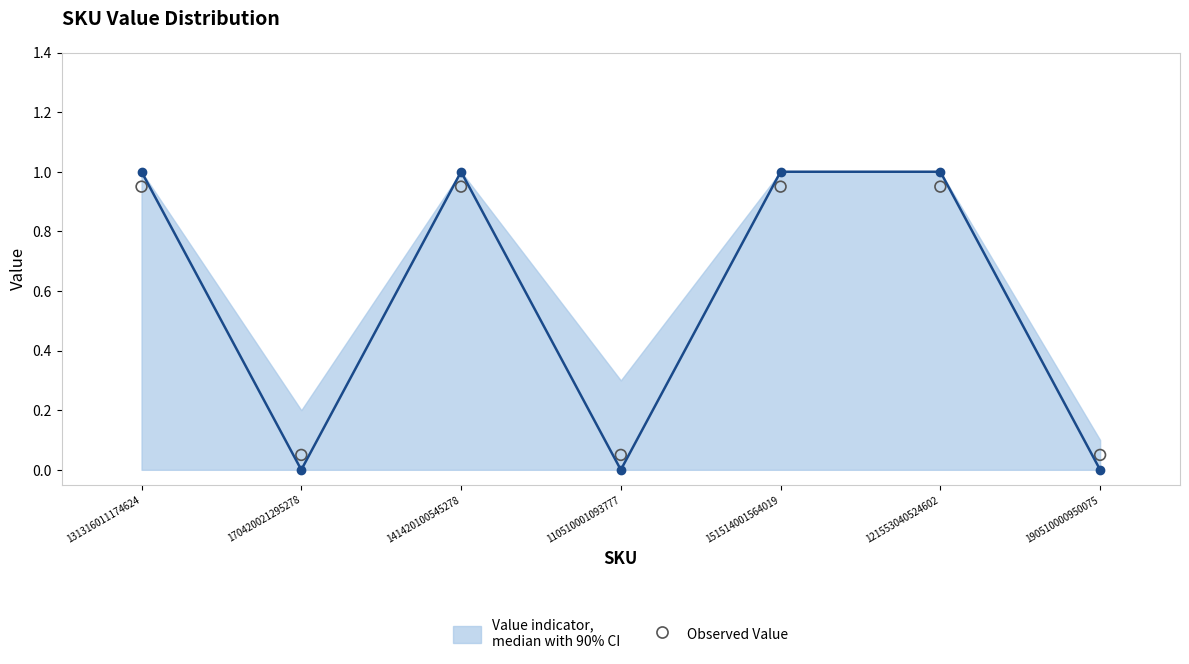

Which series has the largest total across all categories?

Value indicator,
median with 90% CI